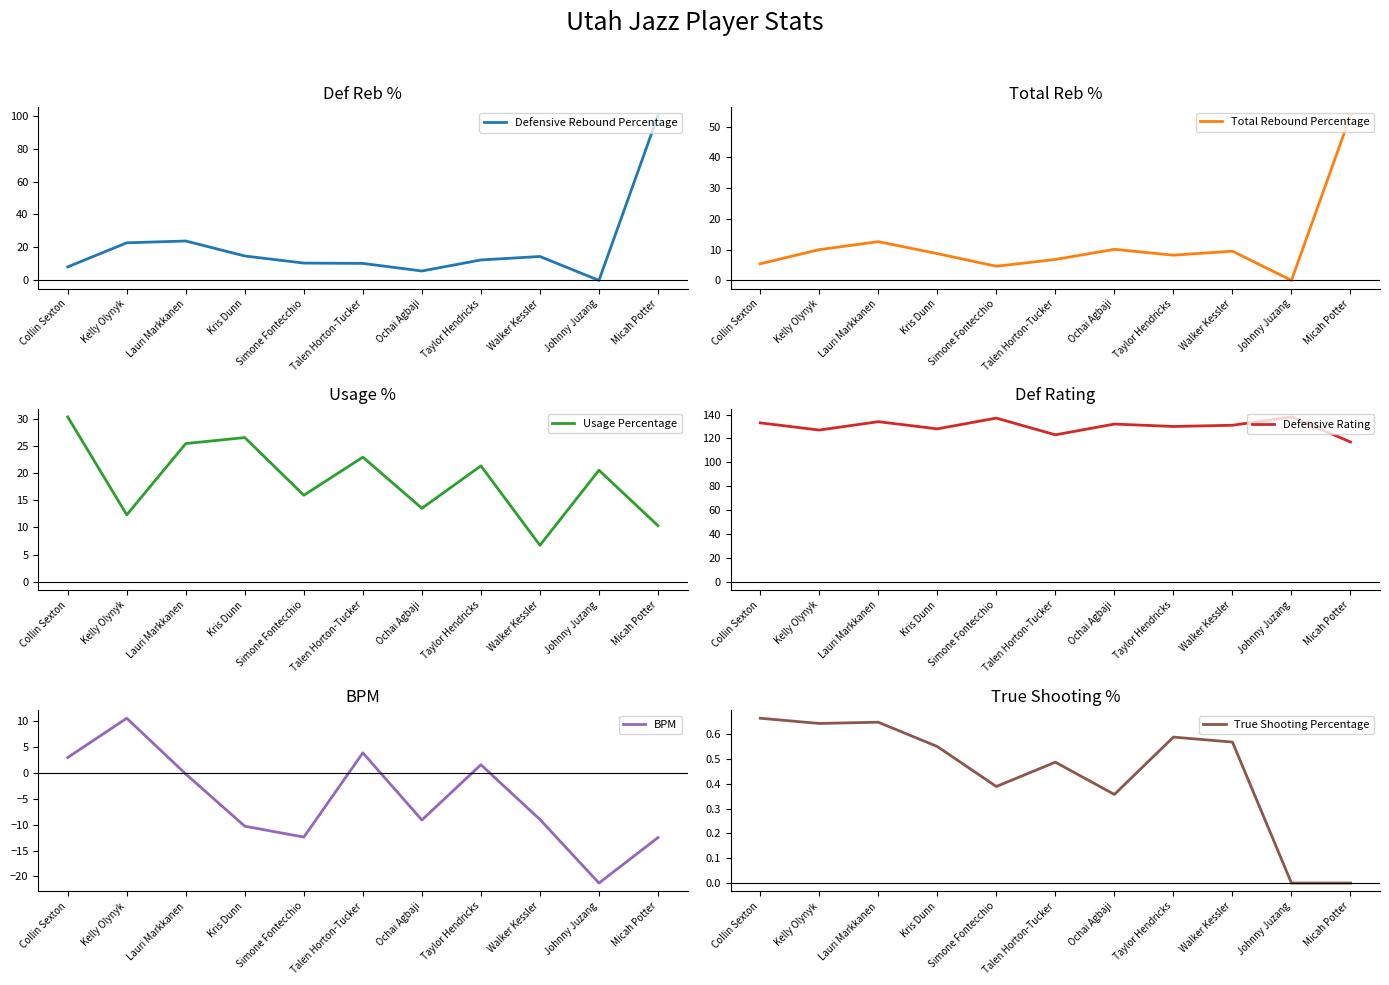

Which category has the lowest value across all series?

Johnny Juzang